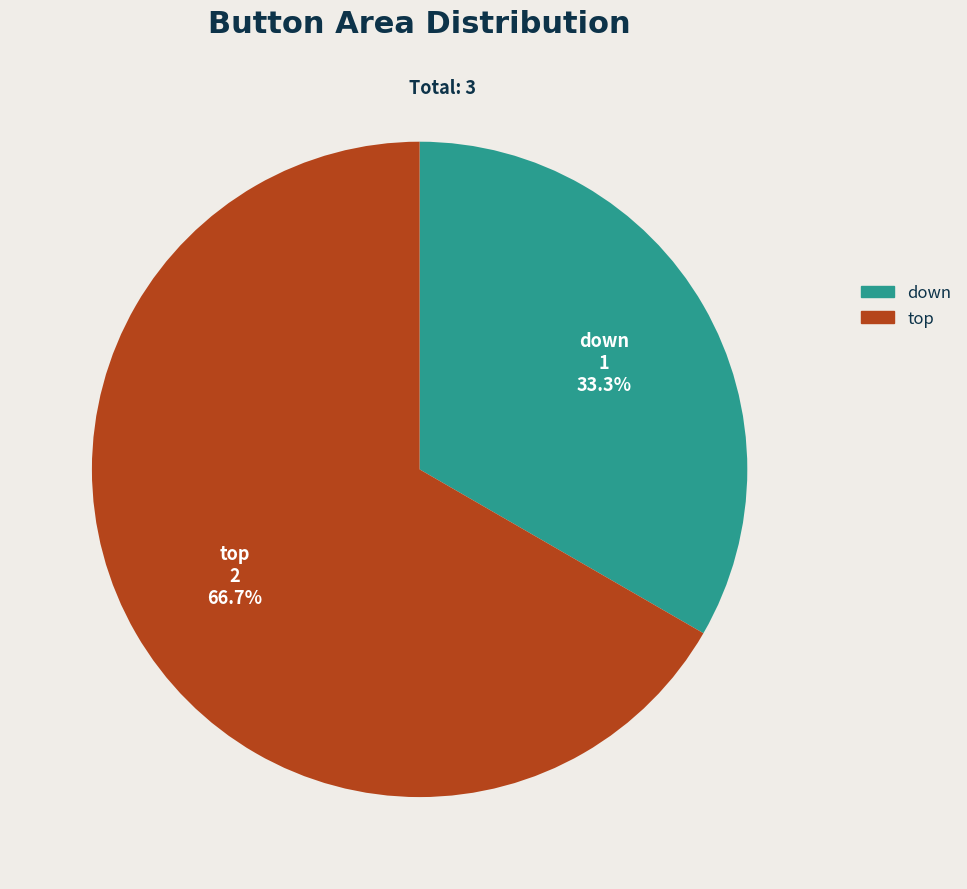

Which slice is the smallest?

down